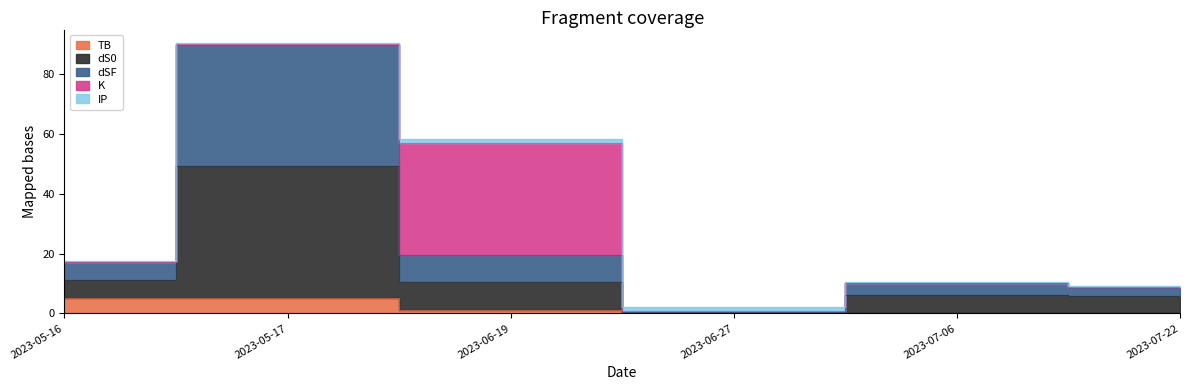

The TB series shows 5.3 at 2023-05-17. True or false?

True